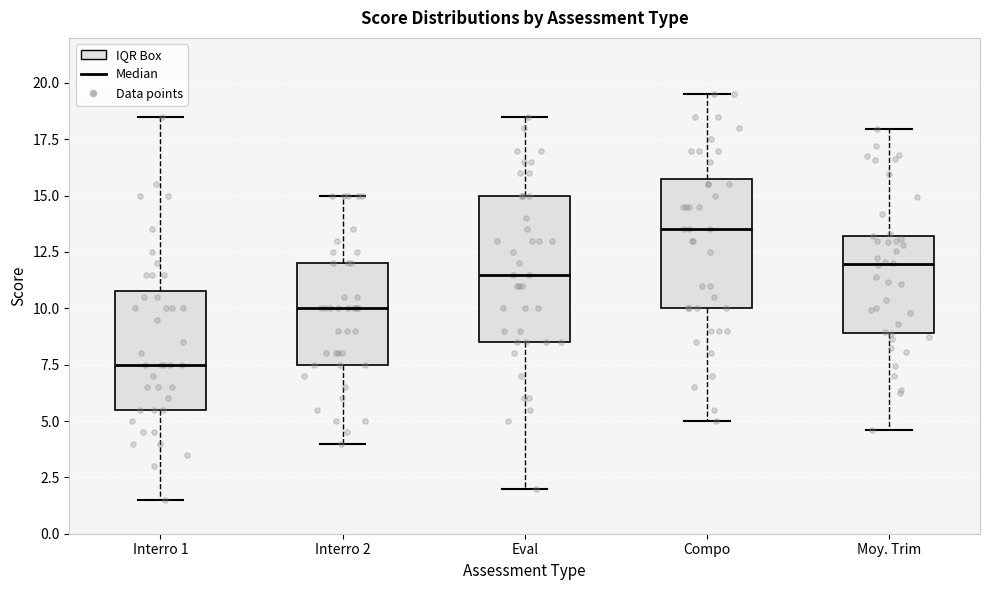

Reading left to right, transcribe this box plot: for each box, give where its median line is, the range the box spans, and where its two whiskers end, as read against the y-axis. The values are not printed on the chart, so give them approximately, as read against the axis.

Interro 1: median 7.5, box 5.5 to 11.0, whiskers 1.5 to 18.5
Interro 2: median 10.0, box 7.5 to 12.0, whiskers 4.0 to 15.0
Eval: median 11.5, box 8.5 to 15.0, whiskers 2.0 to 18.5
Compo: median 13.5, box 10.0 to 16.0, whiskers 5.0 to 19.5
Moy. Trim: median 12.0, box 9.0 to 13.0, whiskers 4.5 to 18.0